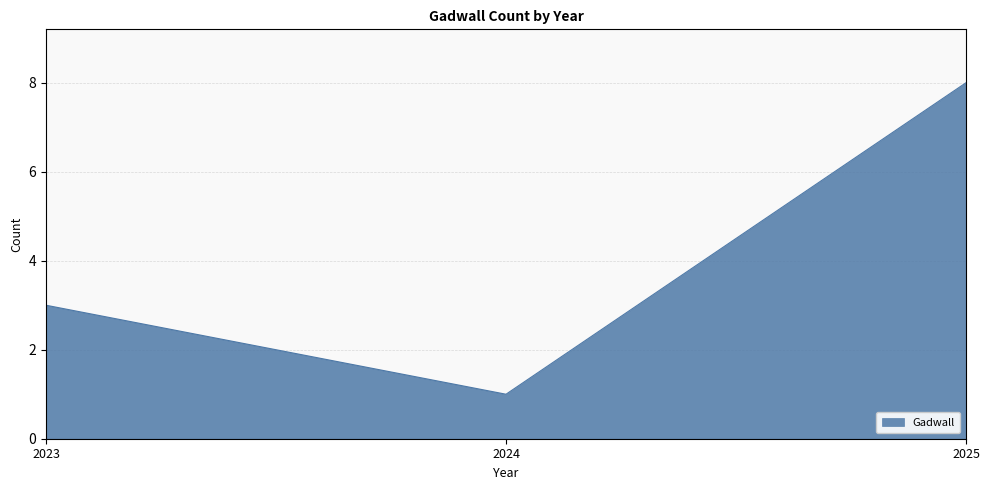

What is the sum of all values?

12